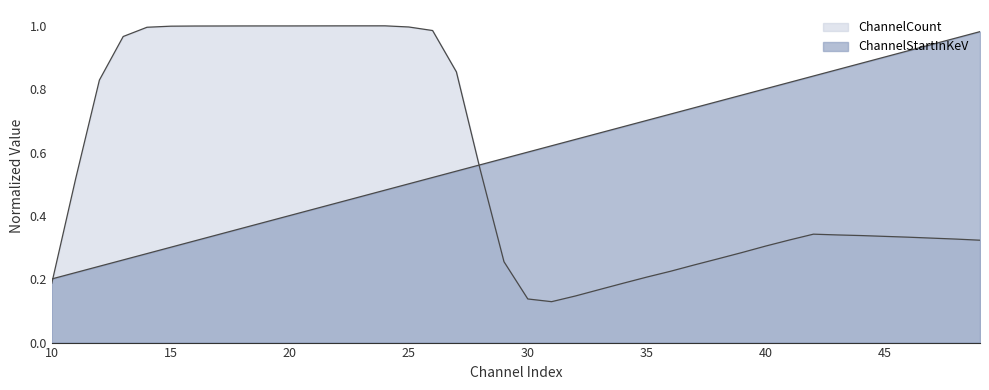

What is the sum of all ChannelStartInKeV values?

23.7